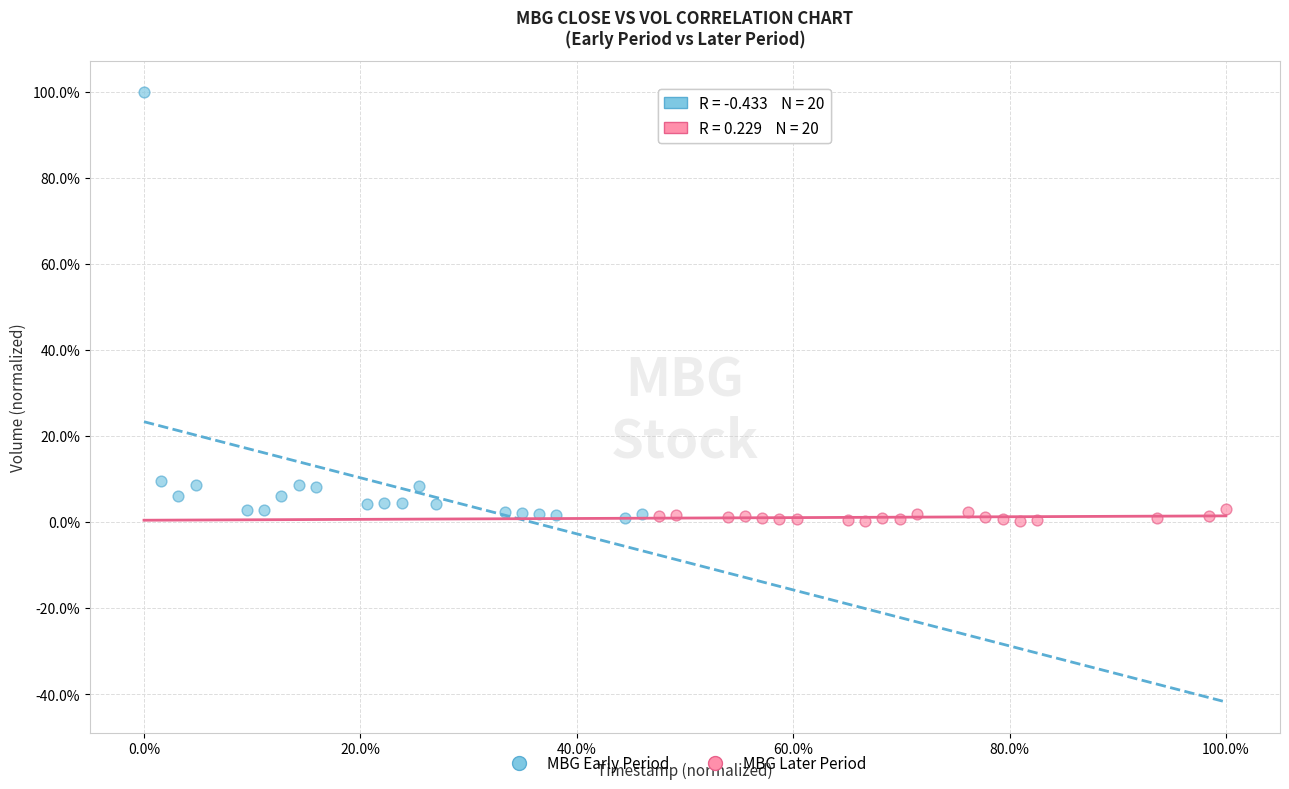

Which series has the largest Y range (max minus min)?

MBG Early Period